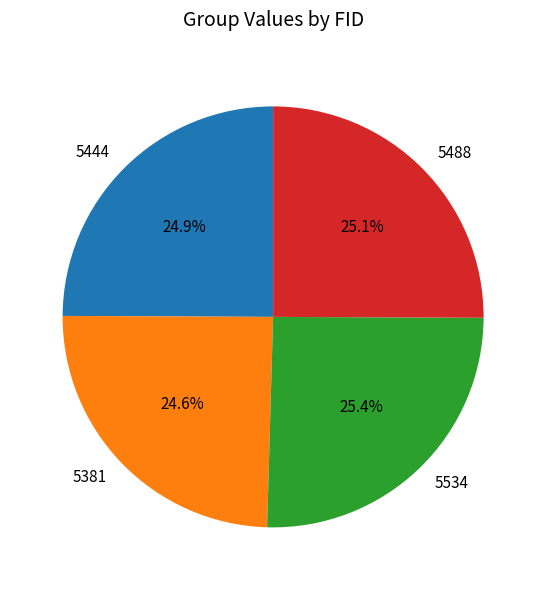

Approximately how many times larger is the value at 5488 compared to 5444?

1.0